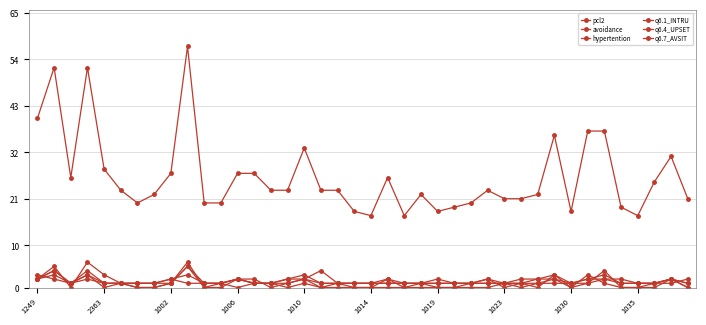

How many series are shown in this chart?

6